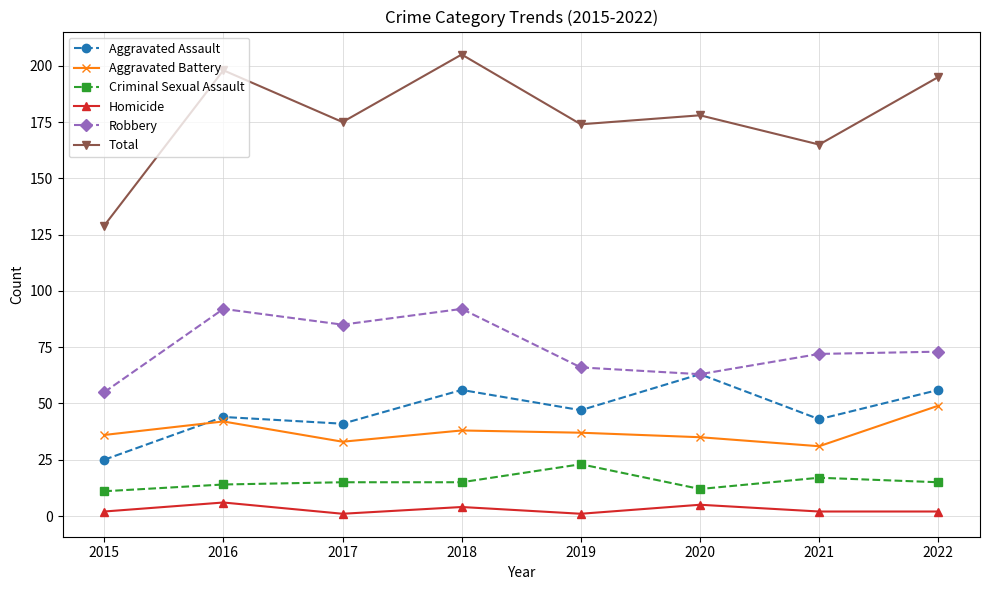

Count the number of categories in the chart.

8